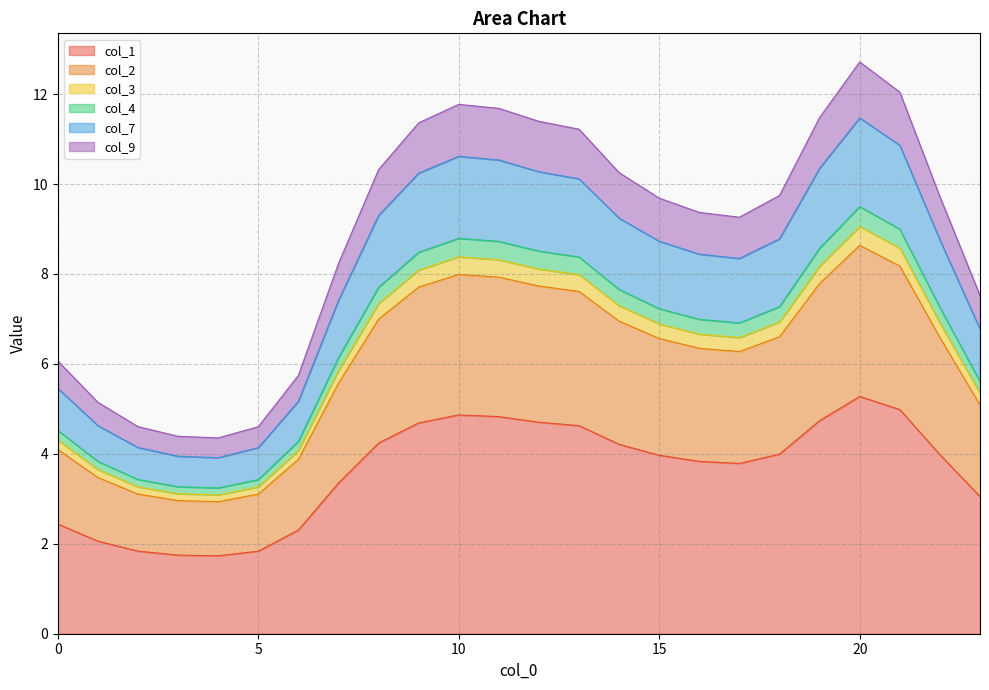

What is the sum of all col_1 values?

87.1